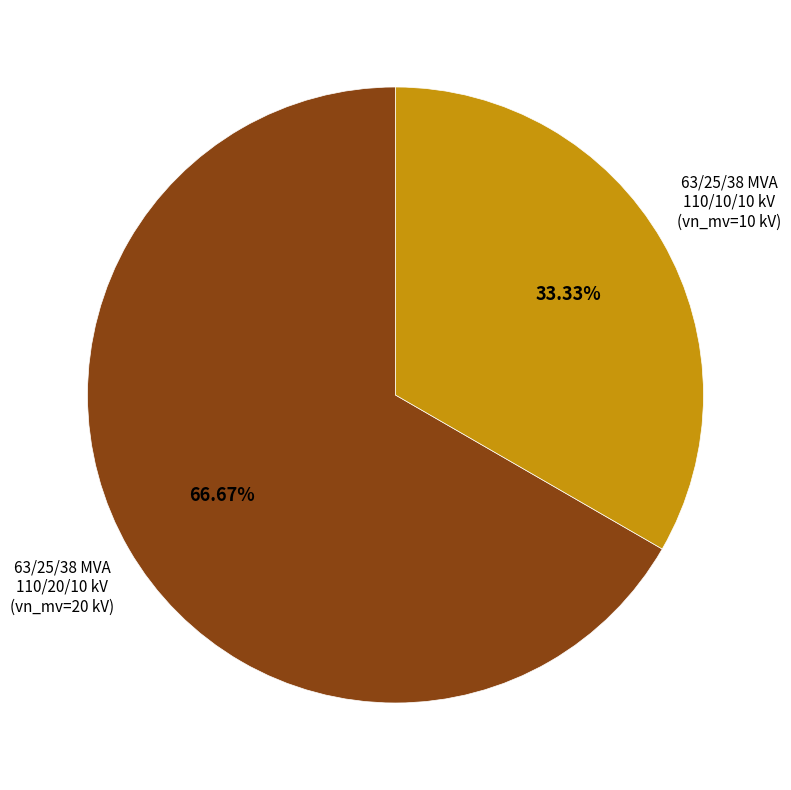

What percentage do 63/25/38 MVA 110/10/10 kV and 63/25/38 MVA 110/20/10 kV together represent?

100.0%